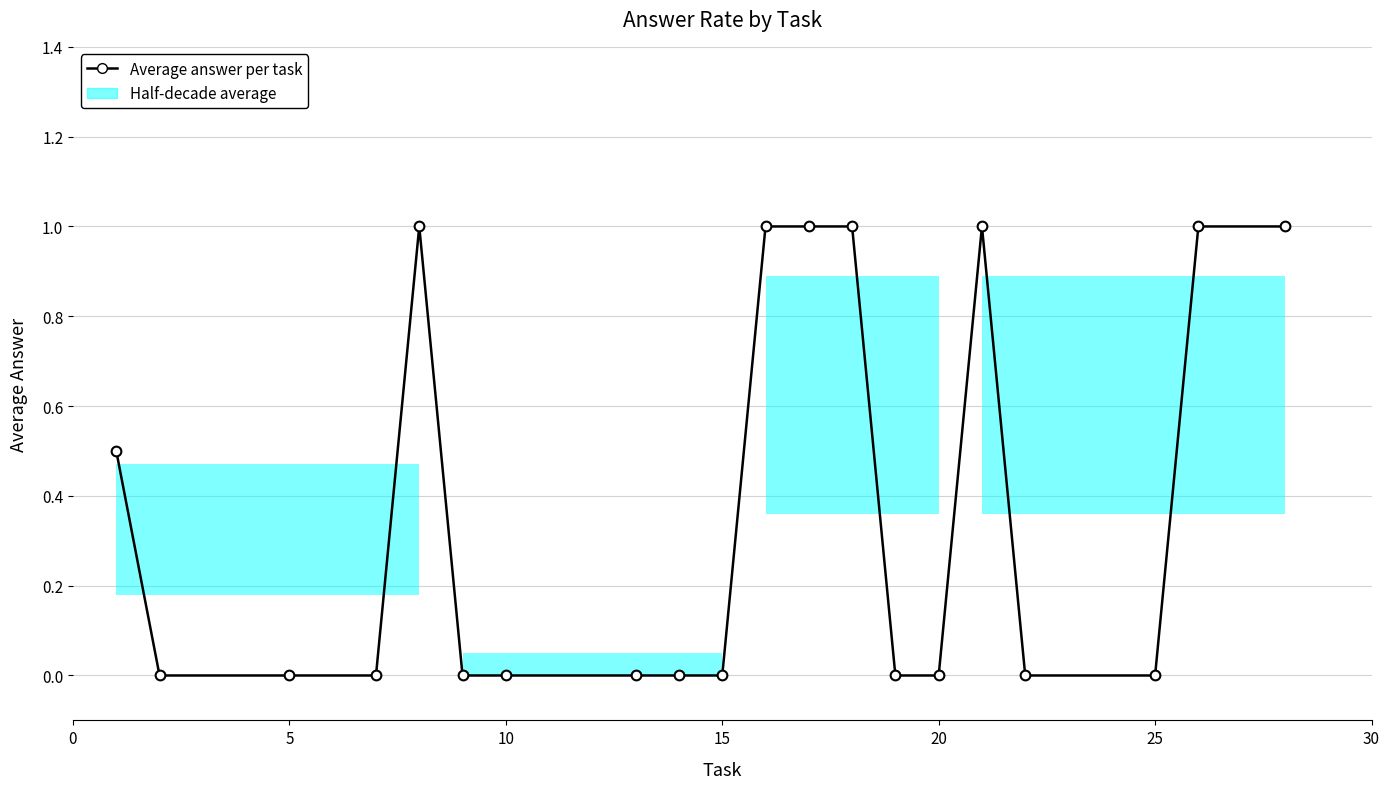

What is the average value?

0.4